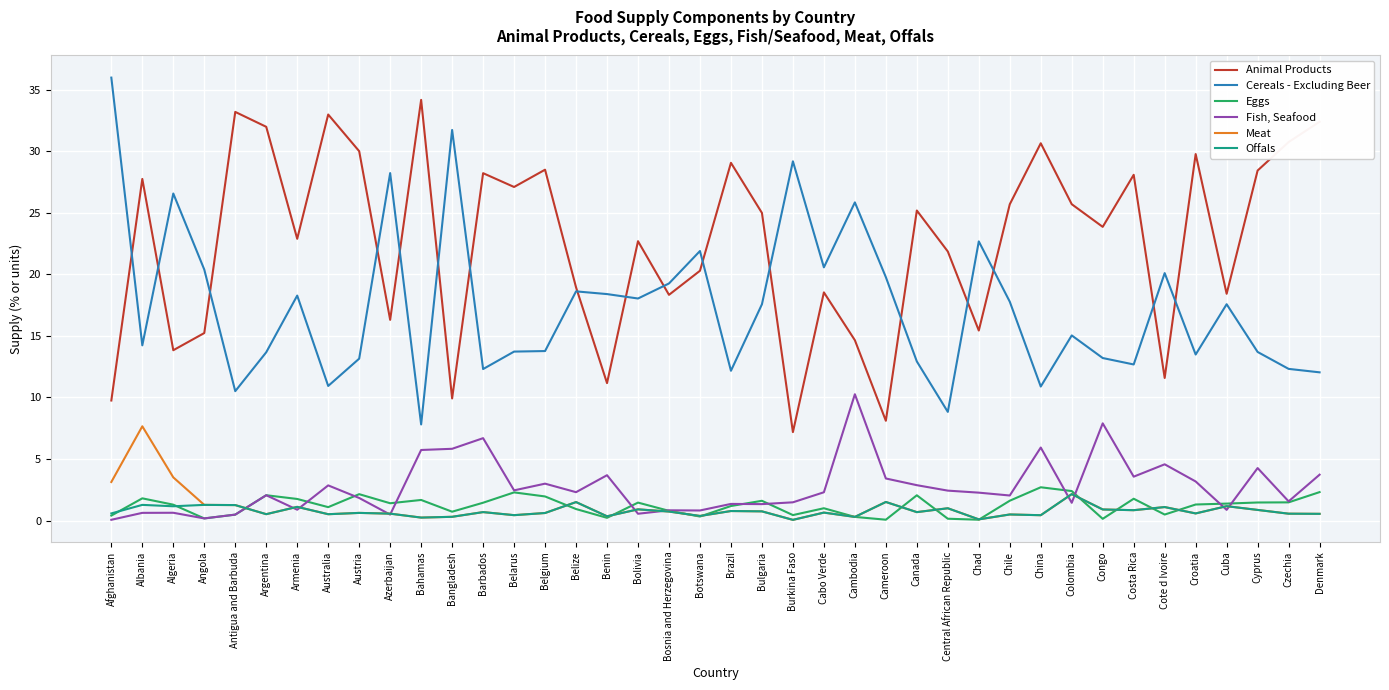

What position from the right is Costa Rica?

7